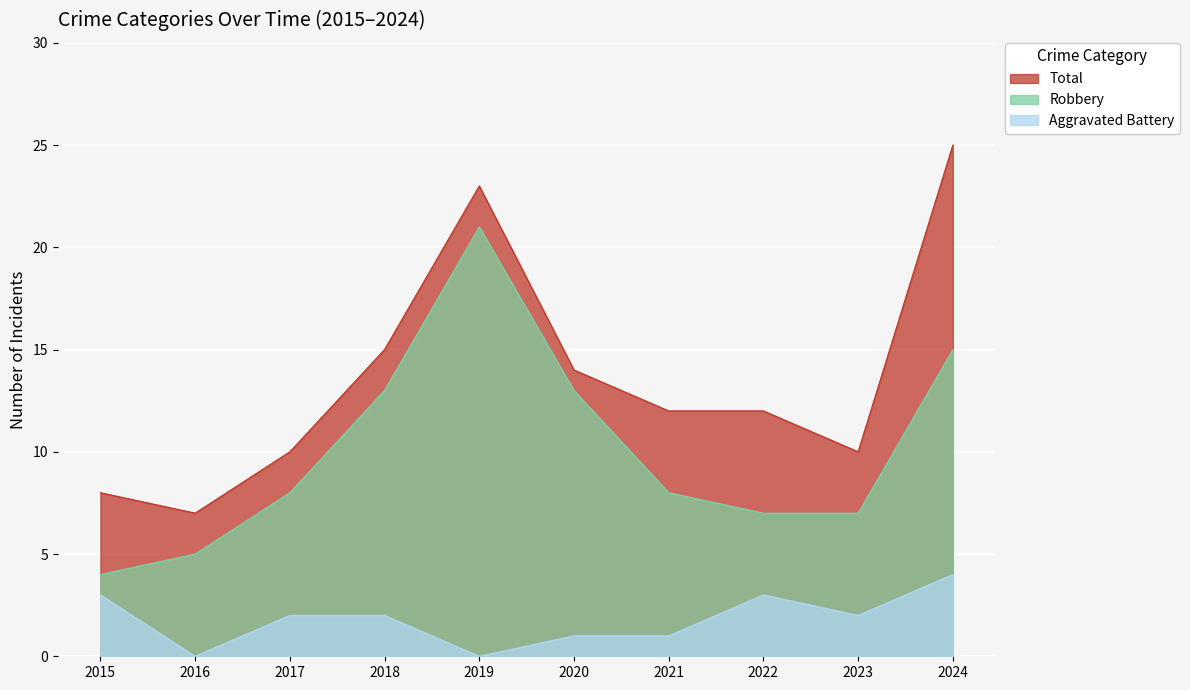

At which label does Total reach its peak?

2024